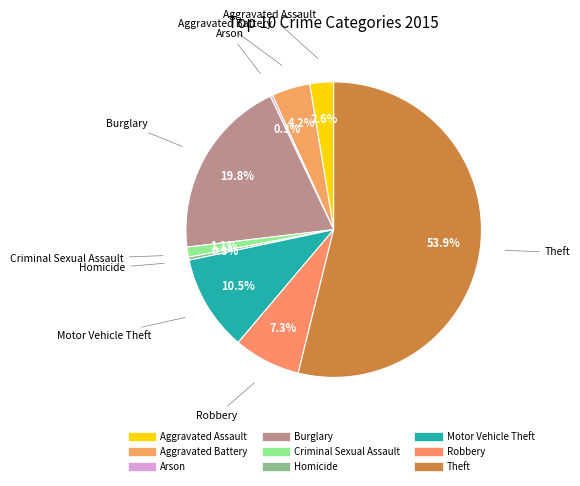

To the nearest percent, what is the combined percentage of Robbery and Homicide?

8%